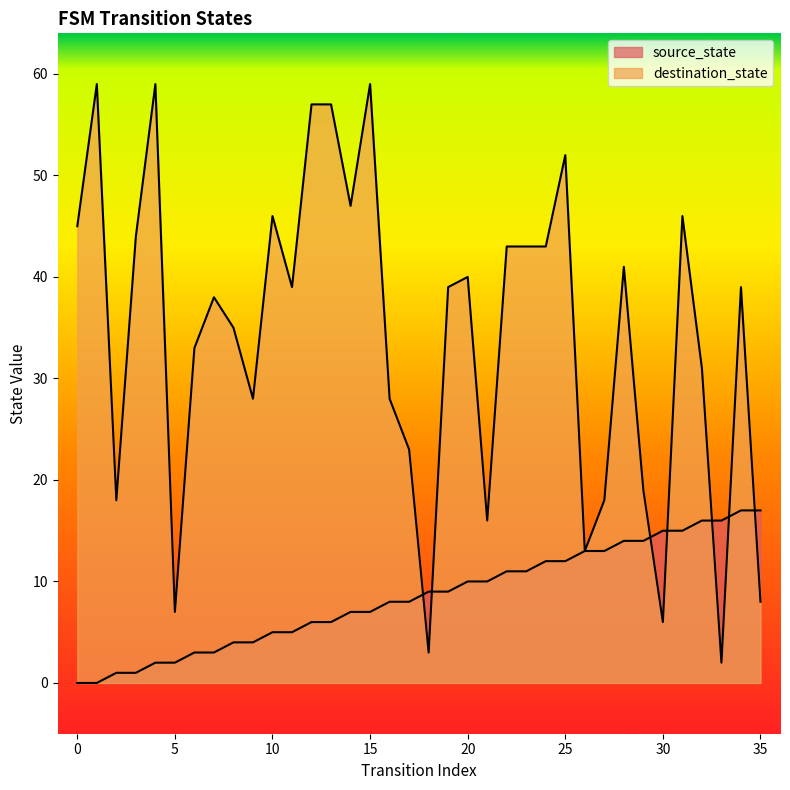

What is the total value across all series at 7?

41